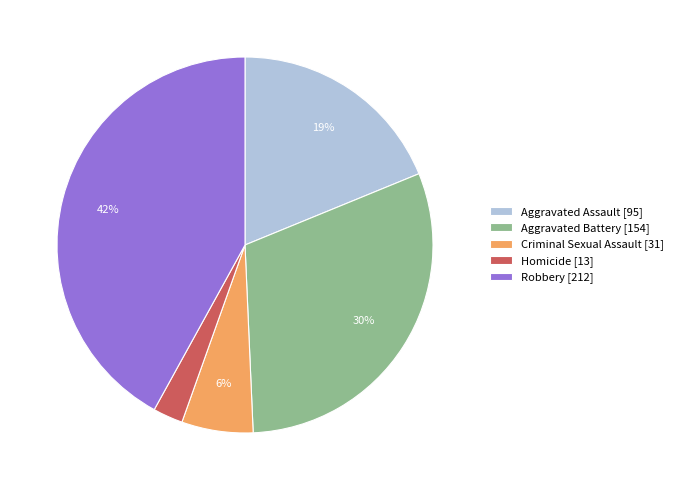

Rank the categories by value from lowest to highest.

Homicide, Criminal Sexual Assault, Aggravated Assault, Aggravated Battery, Robbery